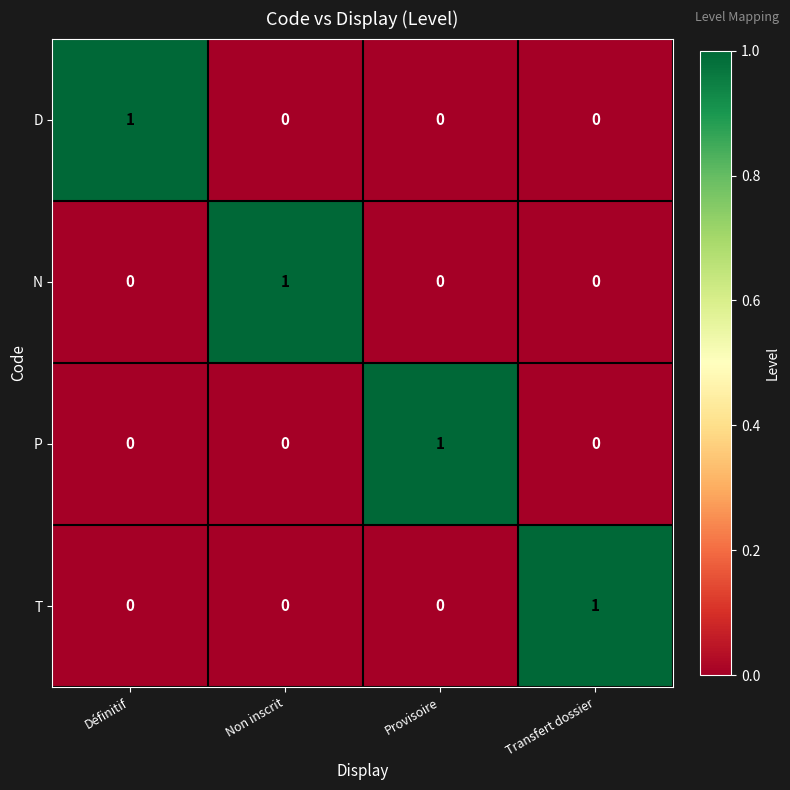

True or false: D has a value of 0 at Provisoire.

True